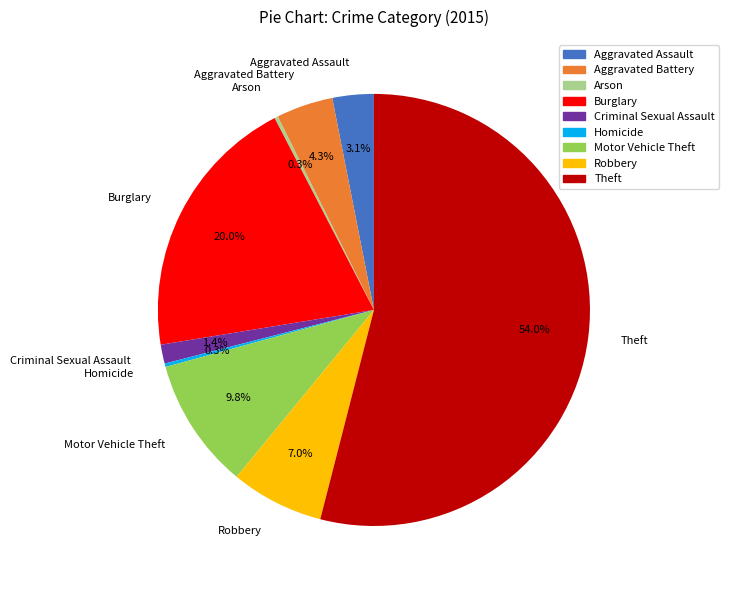

What portion of the pie excludes Motor Vehicle Theft?

90.2%